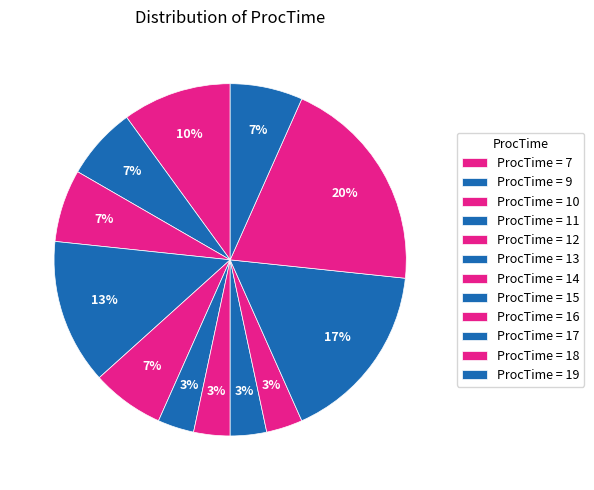

How many slices are in this pie chart?

12